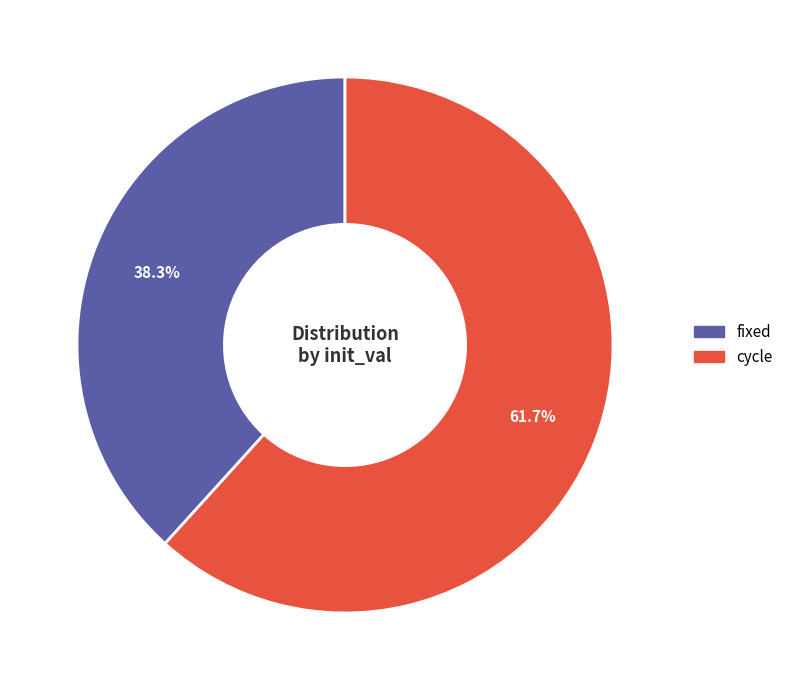

Does any single category account for the majority?

Yes